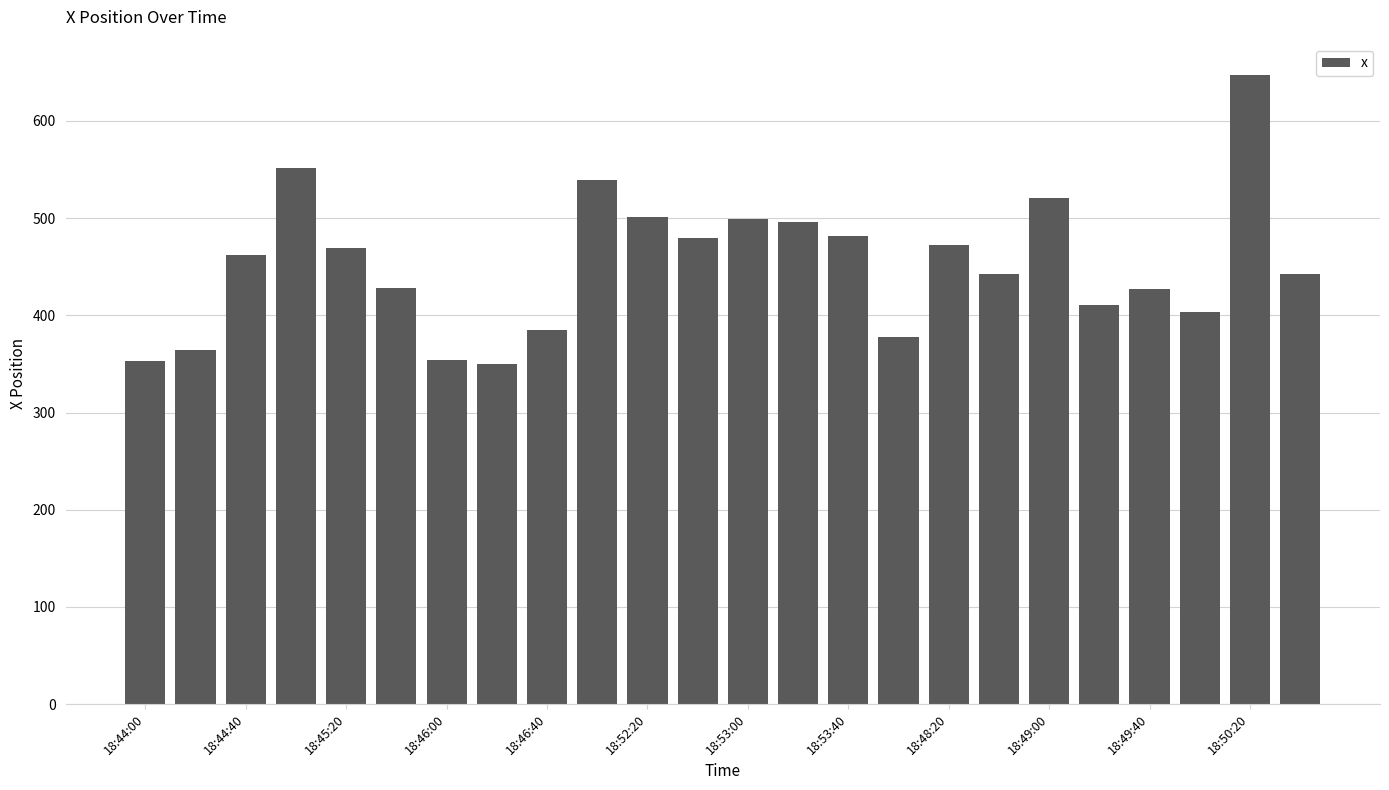

Does the chart contain any negative values?

No